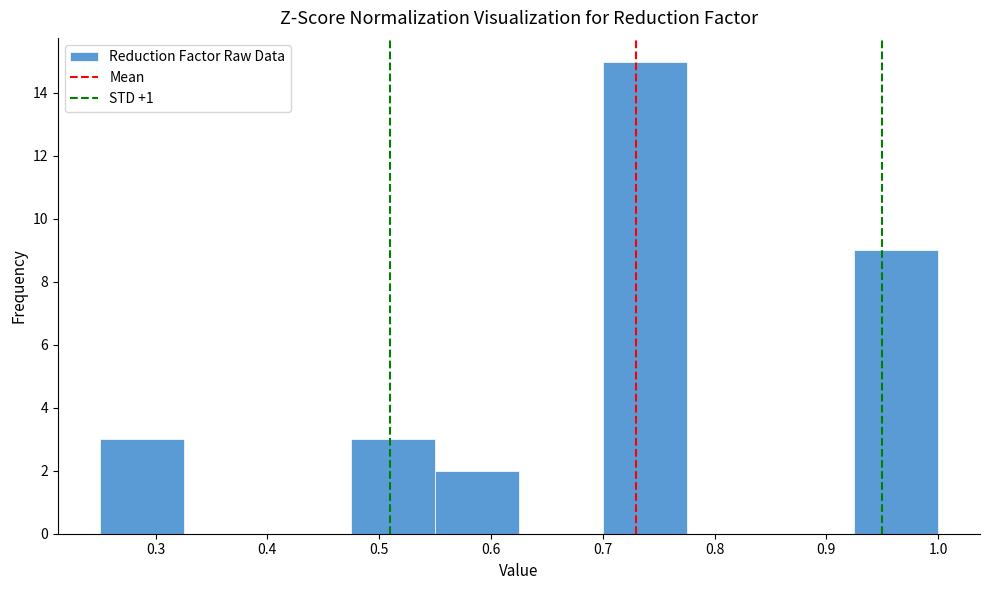

Reading left to right, list every bar in this chart as the range it spans on the x-axis followed by its height. Neither the bar edges nor the heights are printed on the chart, so give them approximately, as read against the axes.

0.250 to 0.325: 3
0.325 to 0.400: 0
0.400 to 0.475: 0
0.475 to 0.550: 3
0.550 to 0.625: 2
0.625 to 0.700: 0
0.700 to 0.775: 15
0.775 to 0.850: 0
0.850 to 0.925: 0
0.925 to 1.000: 9